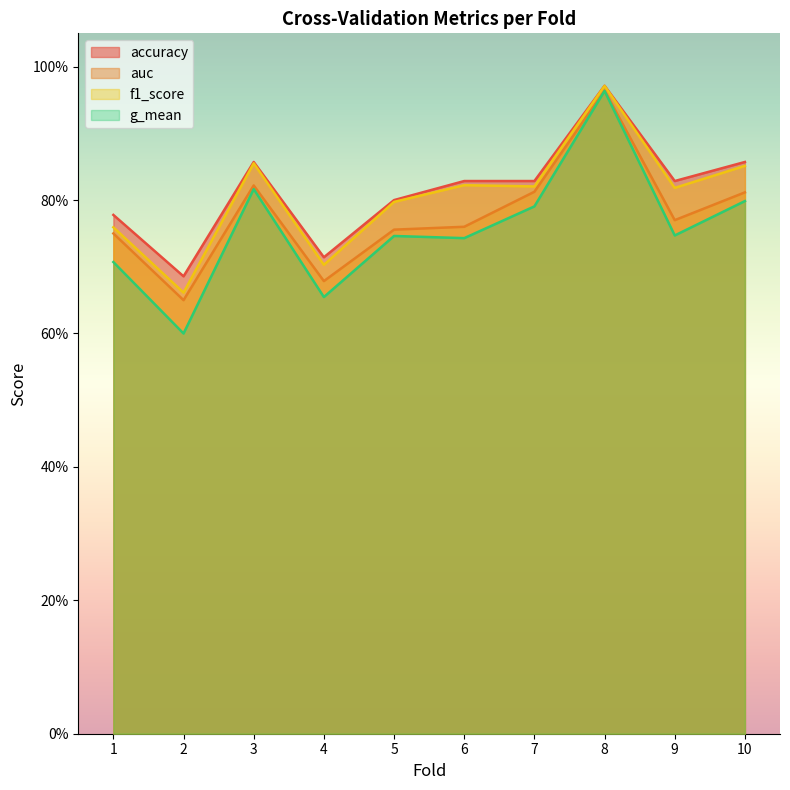

Reading right to left, extract all data points from this chart.

accuracy: 0.9	0.8	1.0	0.8	0.8	0.8	0.7	0.9	0.7	0.8
auc: 0.8	0.8	1.0	0.8	0.8	0.8	0.7	0.8	0.7	0.8
f1_score: 0.9	0.8	1.0	0.8	0.8	0.8	0.7	0.9	0.7	0.8
g_mean: 0.8	0.7	1.0	0.8	0.7	0.7	0.7	0.8	0.6	0.7